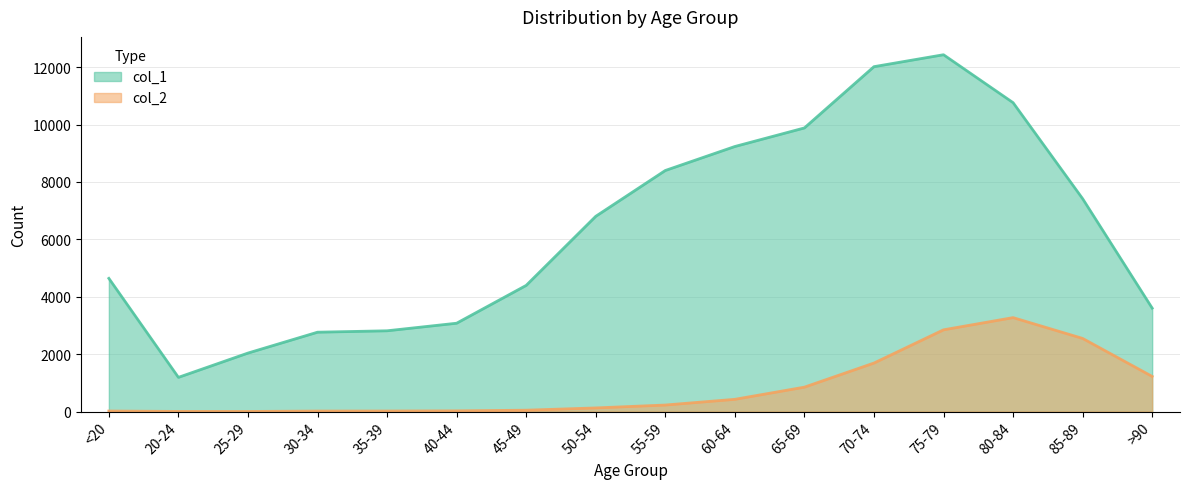

Is the value of col_2 at 30-34 greater than the value of col_1 at >90?

No